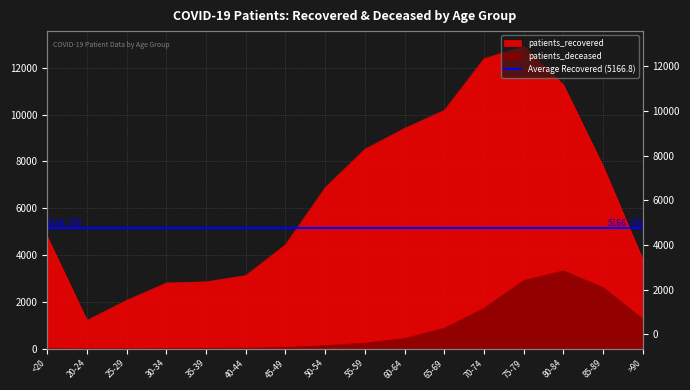

At which category is the sum across all series the highest?

75-79